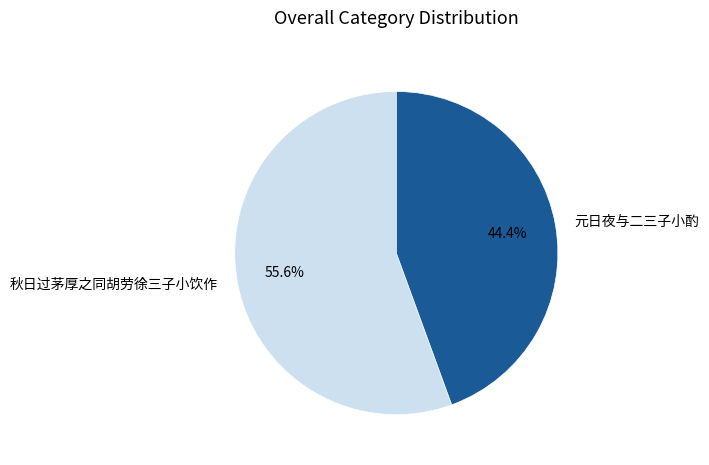

Approximately how many times larger is the value at 秋日过茅厚之同胡劳徐三子小饮作 compared to 元日夜与二三子小酌?

1.3